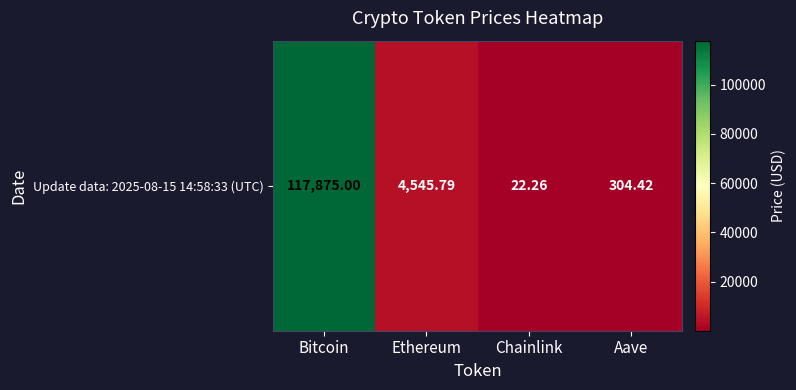

Is it true that the value at Ethereum is 4545.8?

True